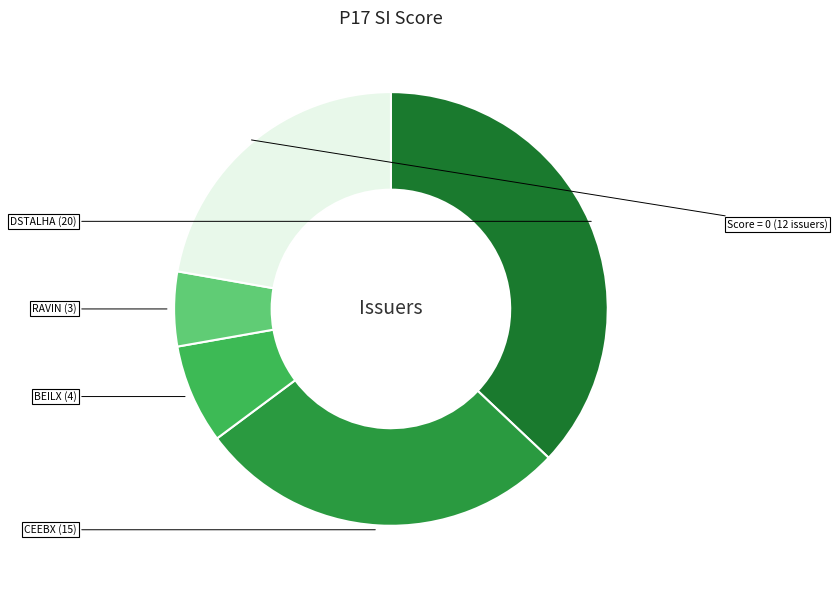

Is there any slice that represents more than half of the pie?

No